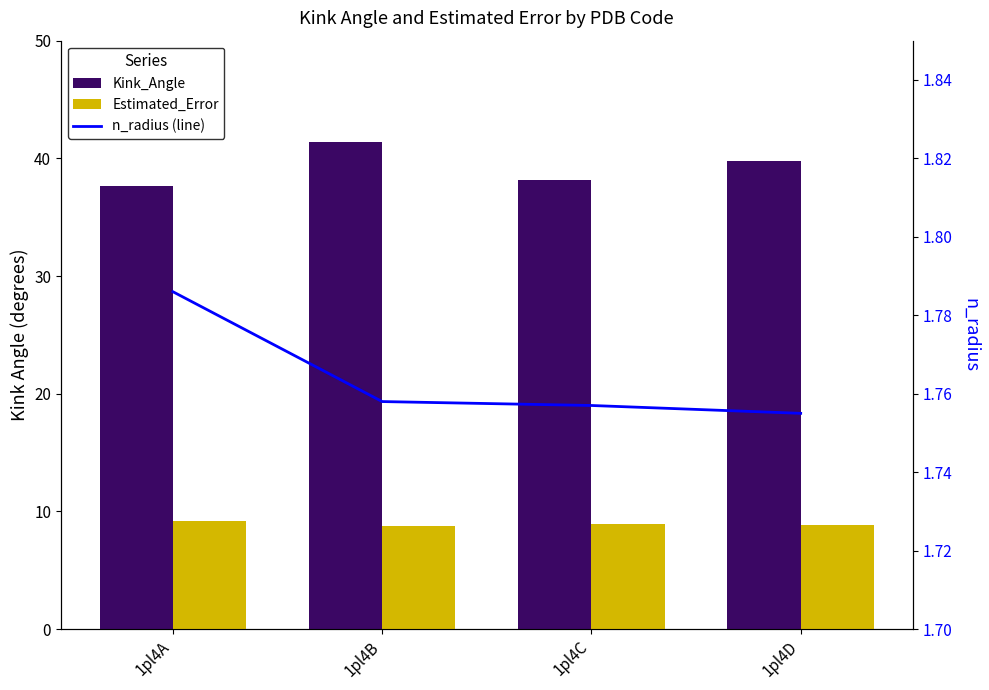

Reading left to right, extract all data points from this chart.

Kink_Angle: 1pl4A=37.6	1pl4B=41.4	1pl4C=38.2	1pl4D=39.8
Estimated_Error: 1pl4A=9.2	1pl4B=8.8	1pl4C=8.9	1pl4D=8.9
n_radius (line): 1pl4A=1.8	1pl4B=1.8	1pl4C=1.8	1pl4D=1.8